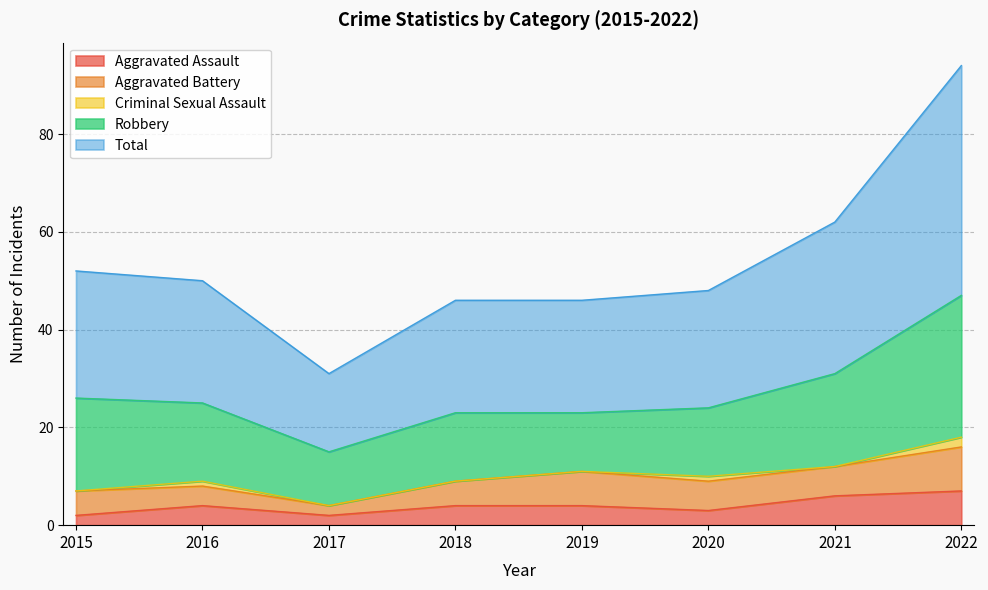

Between 2021 and 2020, which is larger?

2021